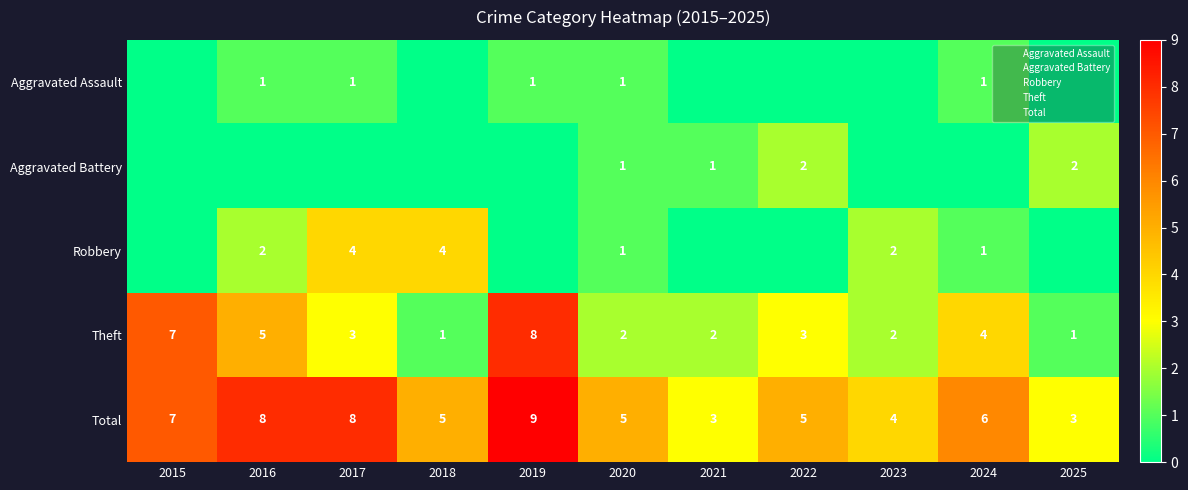

Which series has the largest total across all categories?

Total